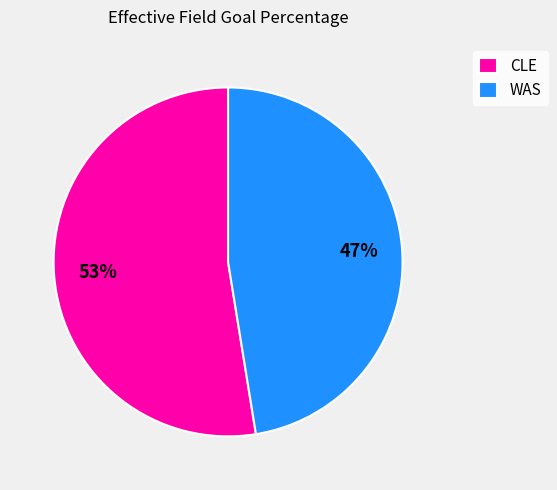

To the nearest percent, what is the average slice percentage?

50%